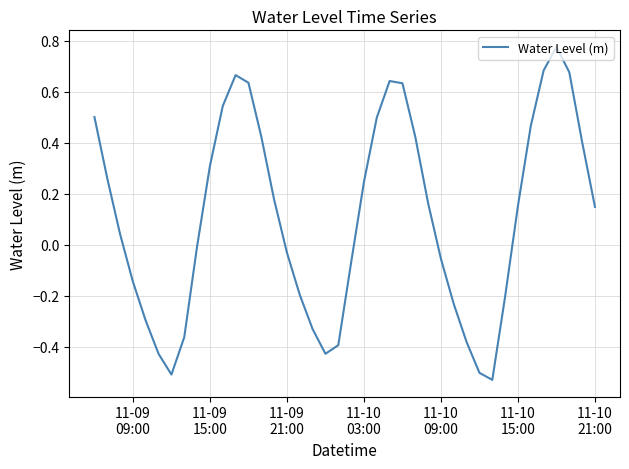

What is the difference between the maximum and minimum values?

1.3